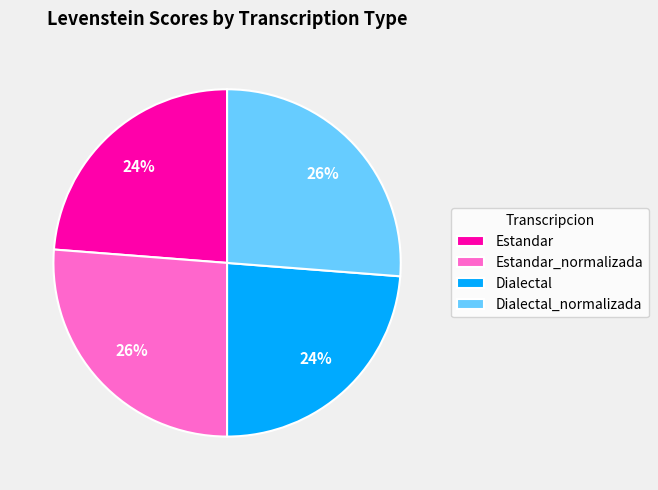

To the nearest percent, what is the difference between the largest and smallest slice percentages?

2%